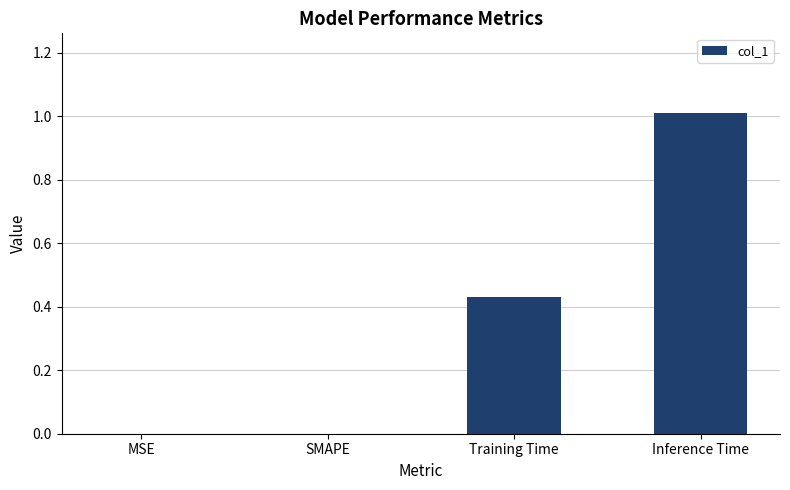

What is the sum of all values?

1.4